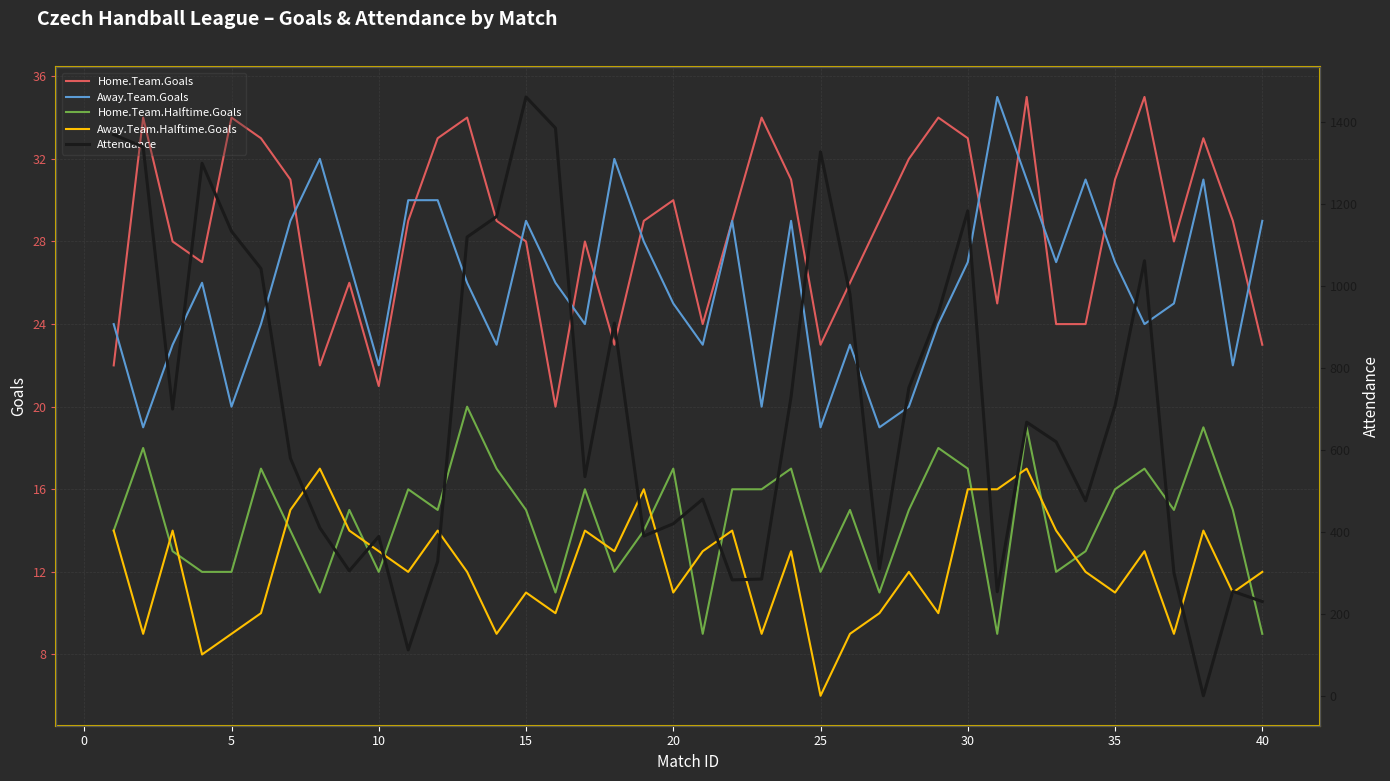

True or false: Home.Team.Halftime.Goals and Home.Team.Goals cross at least once.

False